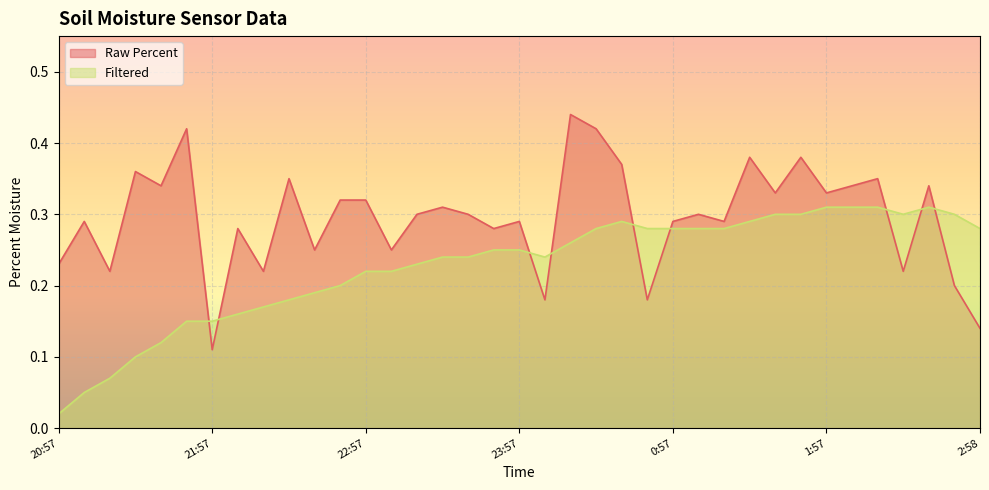

Reading left to right, what are all the values shown in this chart?

Raw Percent: 20:57=0.2	21:07=0.3	21:17=0.2	21:27=0.4	21:37=0.3	21:47=0.4	21:57=0.1	22:07=0.3	22:17=0.2	22:27=0.3	22:37=0.2	22:47=0.3	22:57=0.3	23:07=0.2	23:17=0.3	23:27=0.3	23:37=0.3	23:47=0.3	23:57=0.3	0:07=0.2	0:17=0.4	0:27=0.4	0:37=0.4	0:47=0.2	0:57=0.3	1:07=0.3	1:17=0.3	1:27=0.4	1:37=0.3	1:47=0.4	1:57=0.3	2:07=0.3	2:18=0.3	2:28=0.2	2:38=0.3	2:48=0.2	2:58=0.1
Filtered: 20:57=0.0	21:07=0.1	21:17=0.1	21:27=0.1	21:37=0.1	21:47=0.1	21:57=0.1	22:07=0.2	22:17=0.2	22:27=0.2	22:37=0.2	22:47=0.2	22:57=0.2	23:07=0.2	23:17=0.2	23:27=0.2	23:37=0.2	23:47=0.2	23:57=0.2	0:07=0.2	0:17=0.3	0:27=0.3	0:37=0.3	0:47=0.3	0:57=0.3	1:07=0.3	1:17=0.3	1:27=0.3	1:37=0.3	1:47=0.3	1:57=0.3	2:07=0.3	2:18=0.3	2:28=0.3	2:38=0.3	2:48=0.3	2:58=0.3